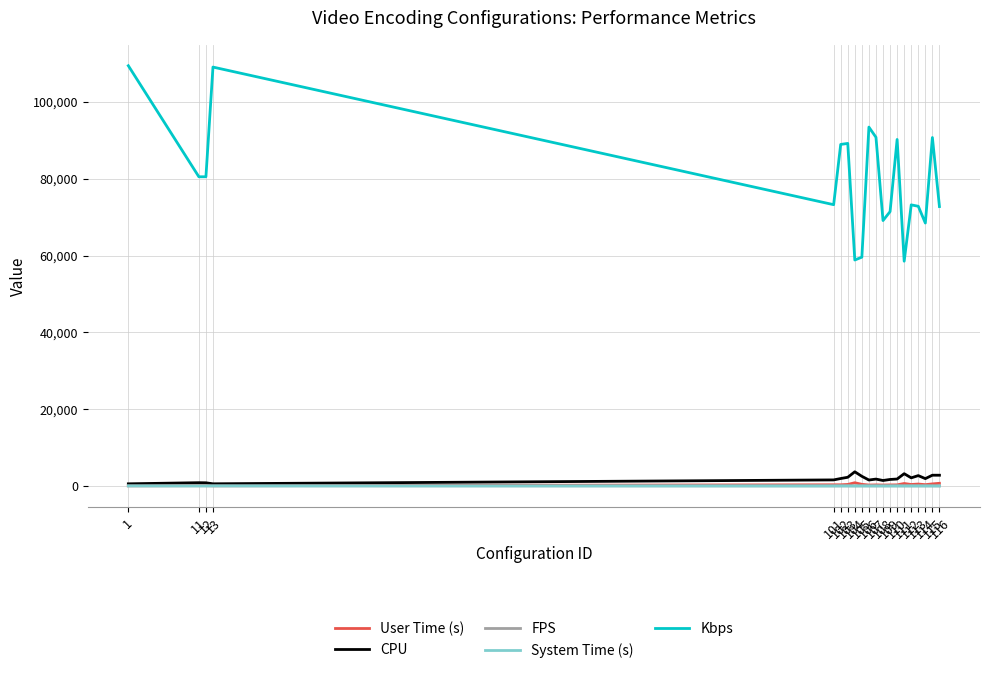

Is the value of System Time (s) at 110 greater than the value of CPU at 108?

No